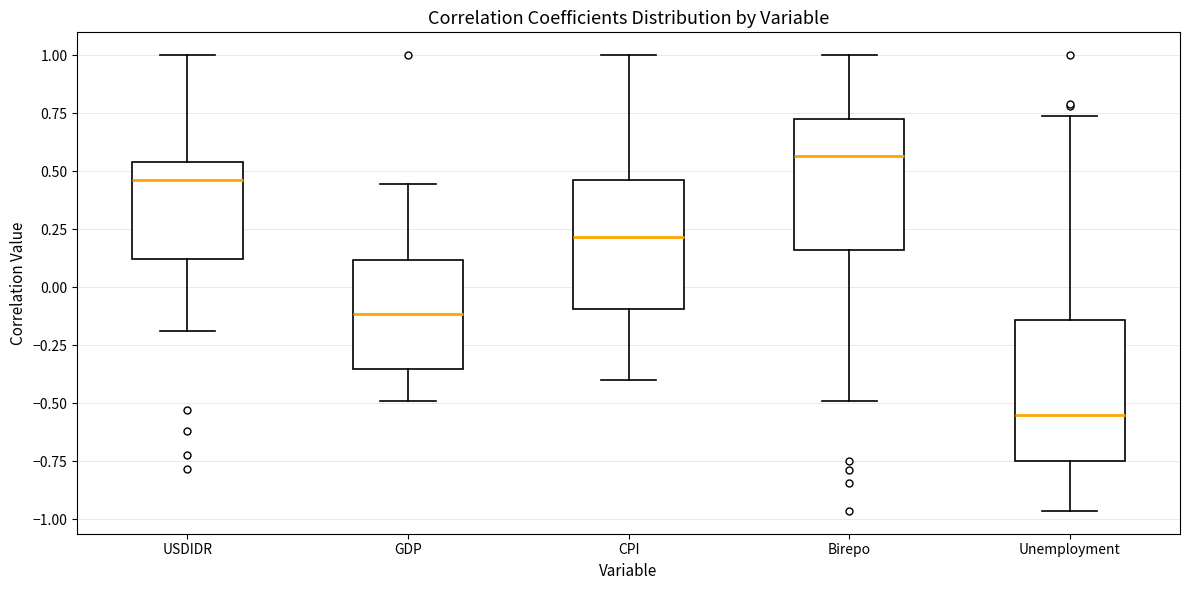

Which box has the lowest median line?

Unemployment